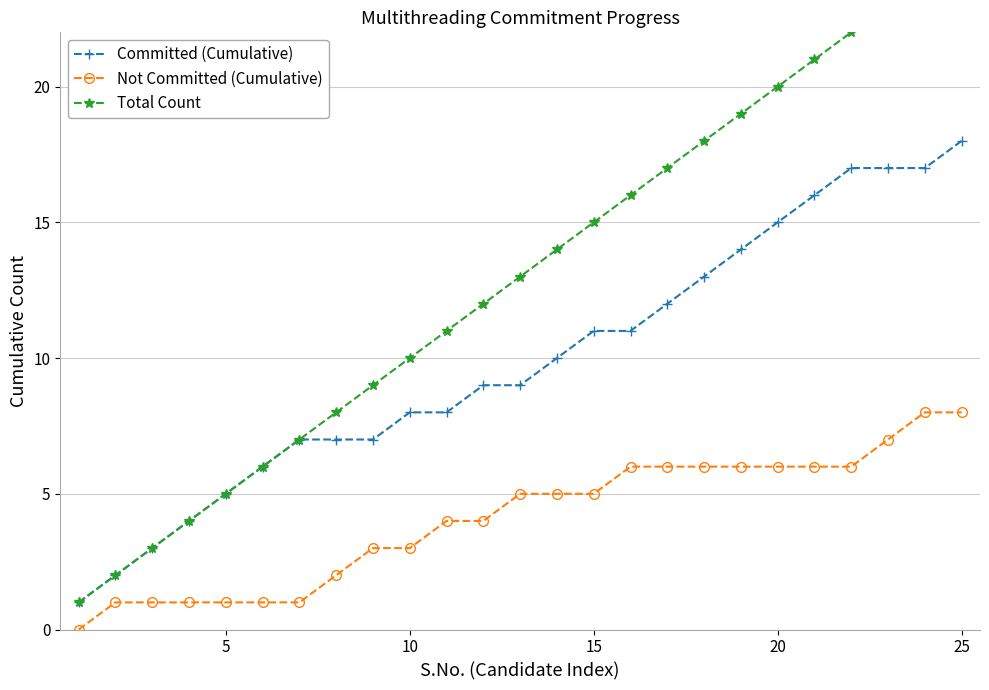

True or false: Total Count has more than 2 points higher than both neighbors.

False